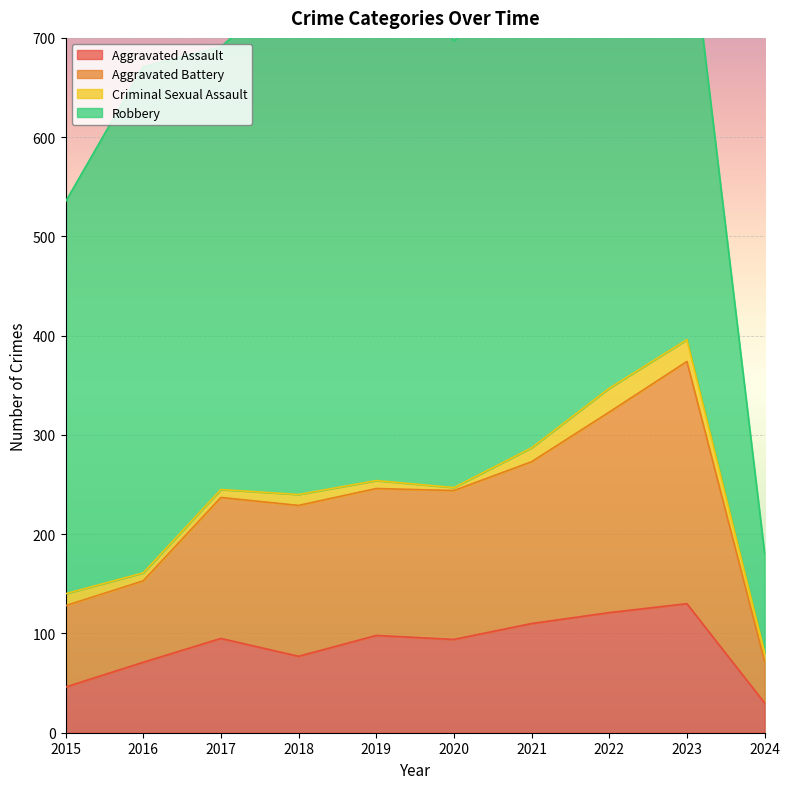

What is the maximum value for Aggravated Assault?

130